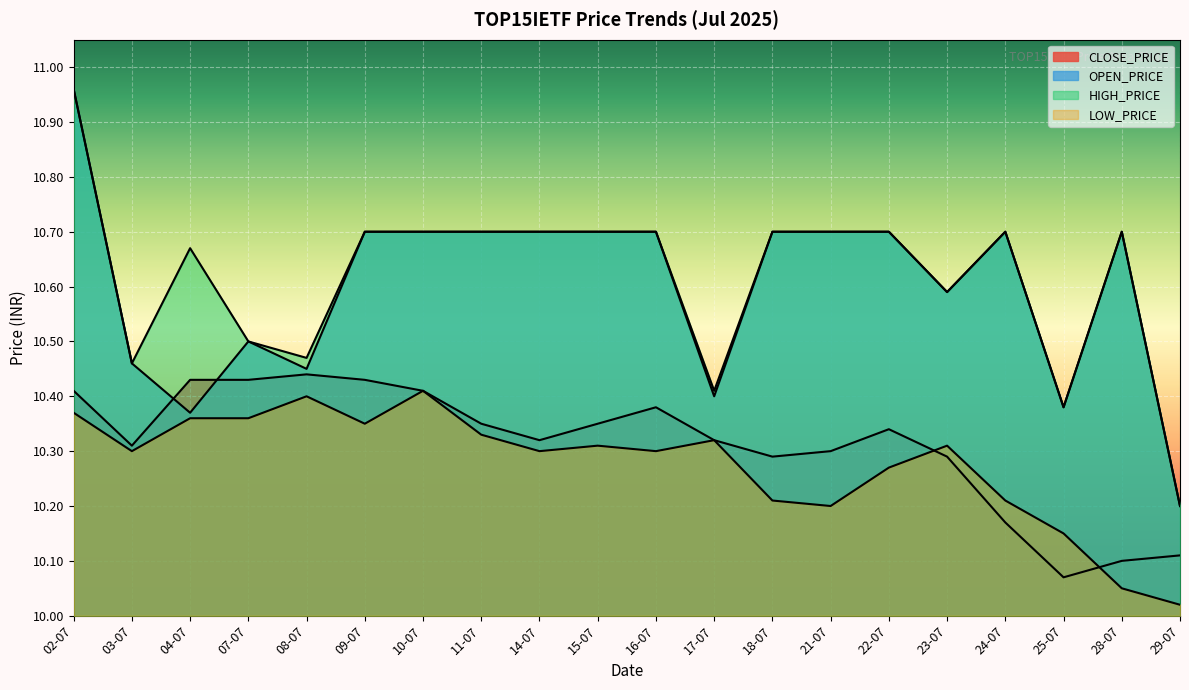

Reading left to right, transcribe all the data shown in this chart.

CLOSE_PRICE: 10.4	10.3	10.4	10.4	10.4	10.4	10.4	10.3	10.3	10.3	10.4	10.3	10.3	10.3	10.3	10.3	10.2	10.1	10.1	10.1
OPEN_PRICE: 11.0	10.5	10.4	10.5	10.4	10.7	10.7	10.7	10.7	10.7	10.7	10.4	10.7	10.7	10.7	10.6	10.7	10.4	10.7	10.2
HIGH_PRICE: 11.0	10.5	10.7	10.5	10.5	10.7	10.7	10.7	10.7	10.7	10.7	10.4	10.7	10.7	10.7	10.6	10.7	10.4	10.7	10.2
LOW_PRICE: 10.4	10.3	10.4	10.4	10.4	10.3	10.4	10.3	10.3	10.3	10.3	10.3	10.2	10.2	10.3	10.3	10.2	10.2	10.1	10.0